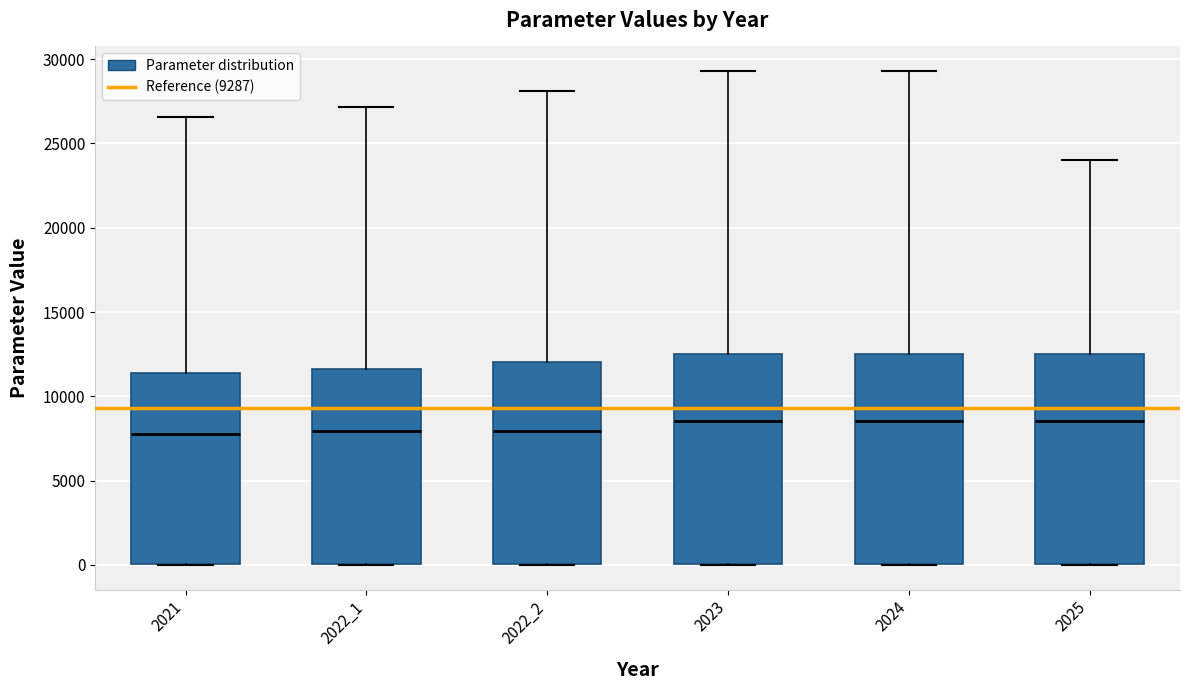

Where is the lower edge of the box at x = 2024 on the y-axis? The values are not printed on the chart, so give them approximately, as read against the axis.

0